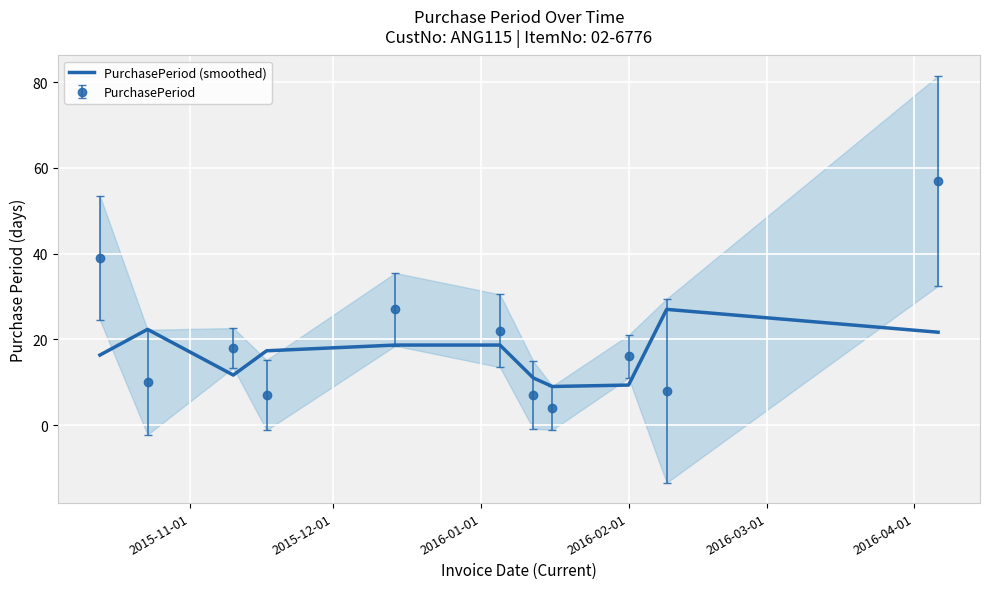

What is the minimum value for PurchasePeriod?

4.0